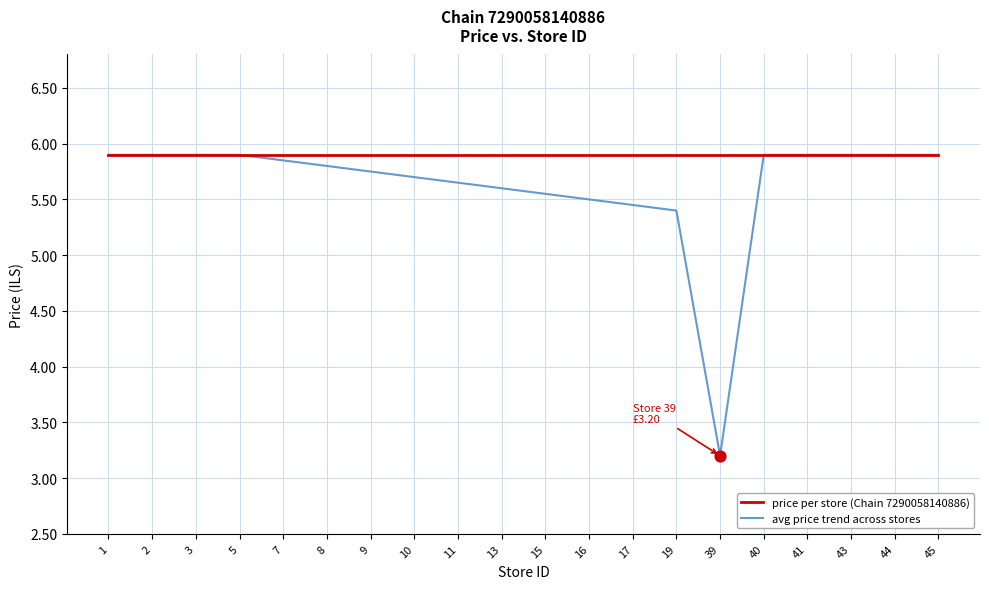

Is the value of price per store (Chain 7290058140886) at 40 greater than the value of avg price trend across stores at 9?

Yes